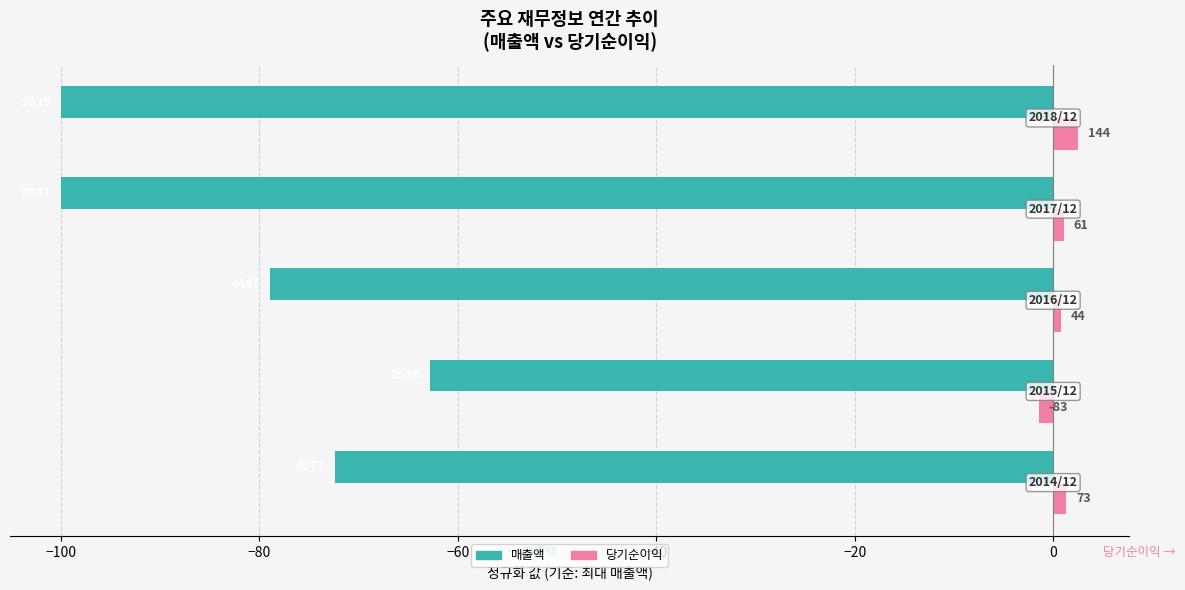

What are all the series names shown in the legend?

매출액, 당기순이익